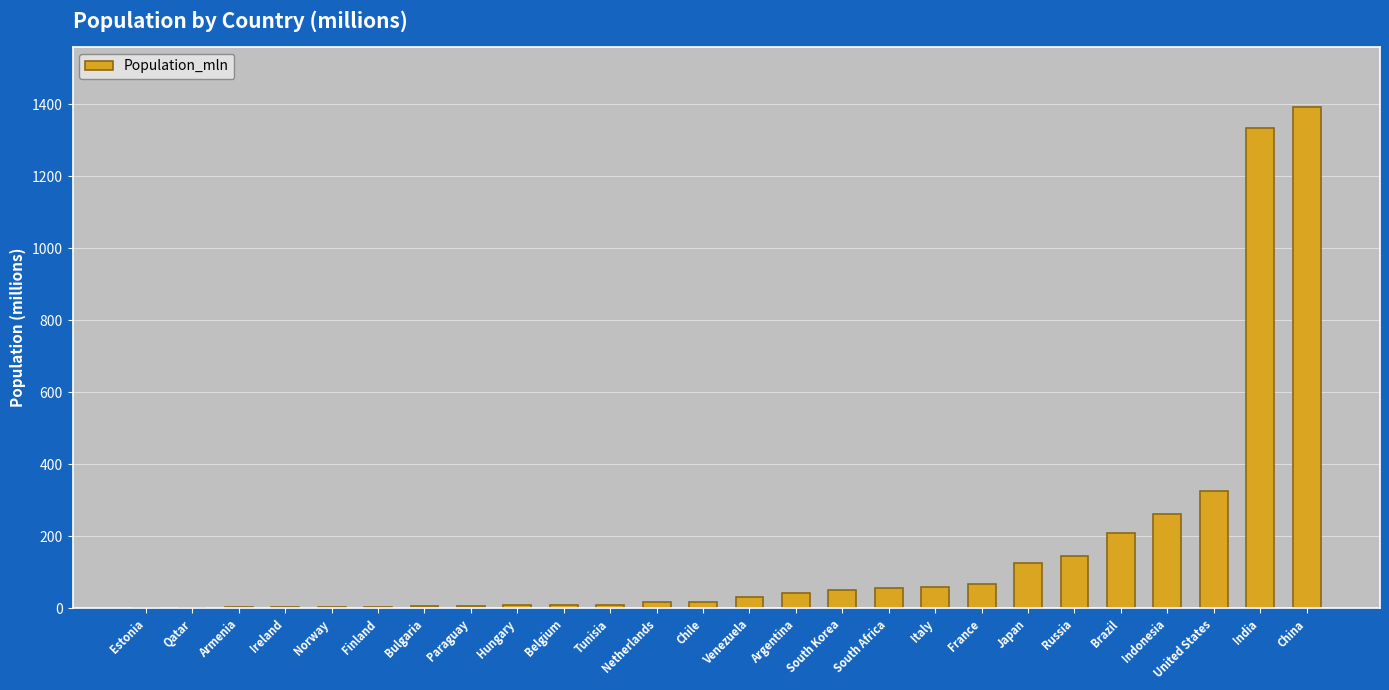

What is the change in value from Venezuela to India?

+1302.0